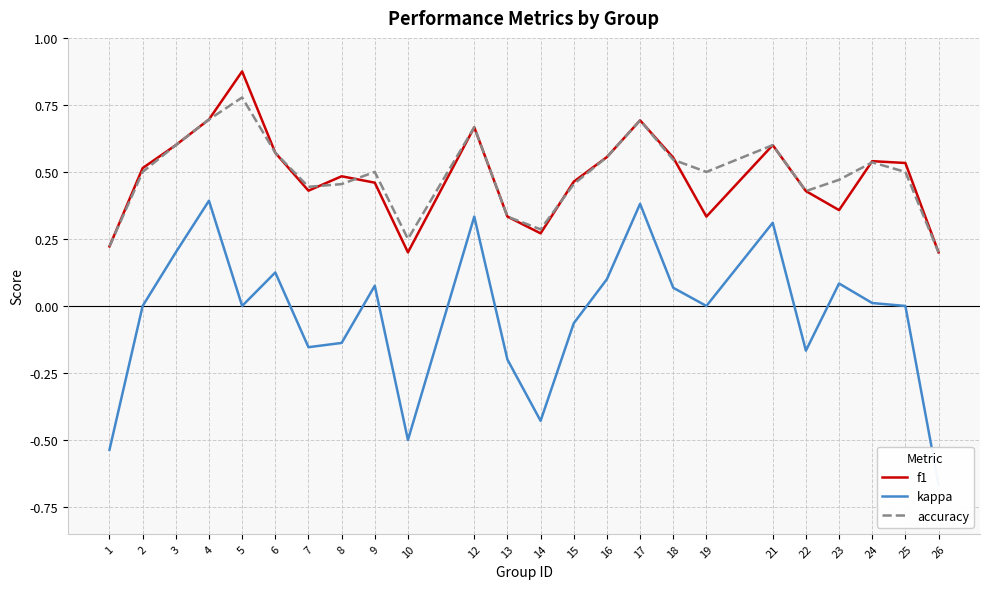

What is the highest value of the f1 series?

0.9